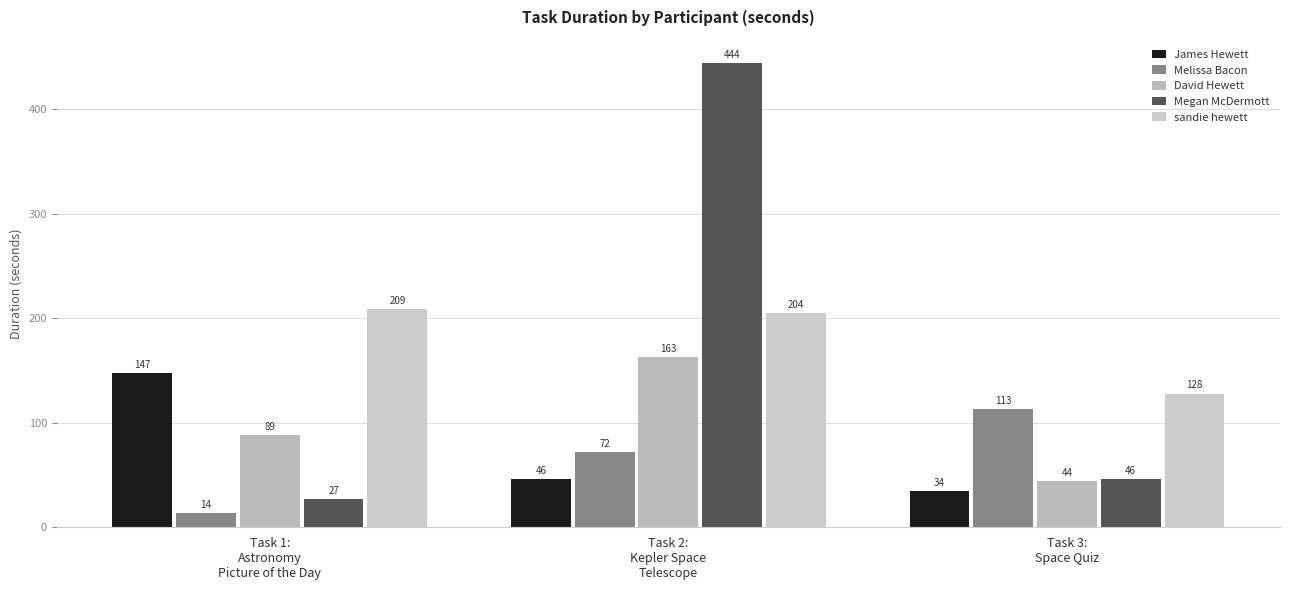

At how many categories does at least one series exceed 91?

3